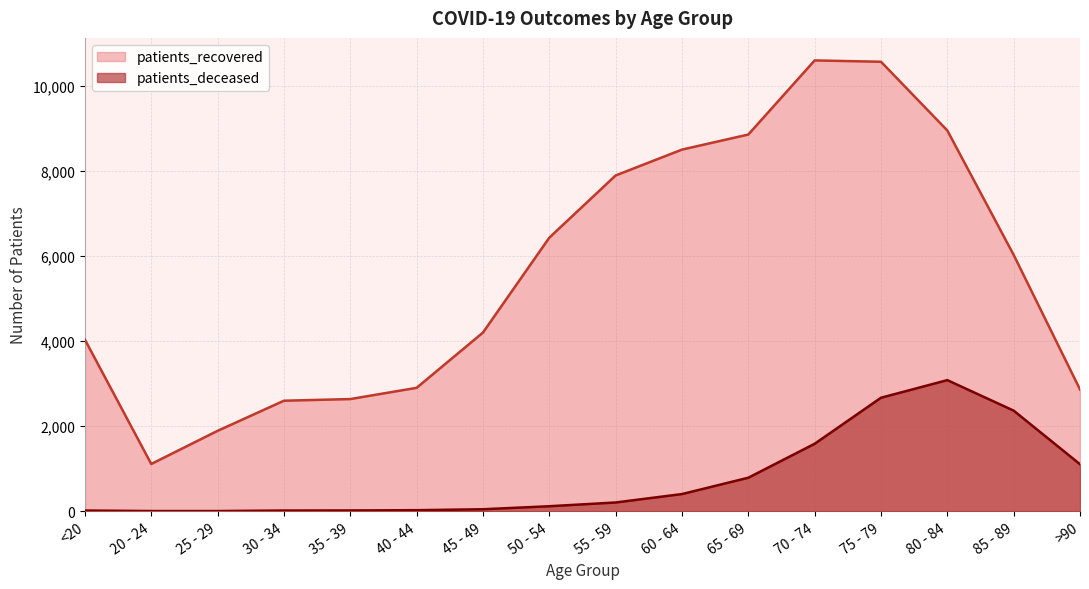

What is the difference between the maximum and minimum values in the patients_deceased series?

3077